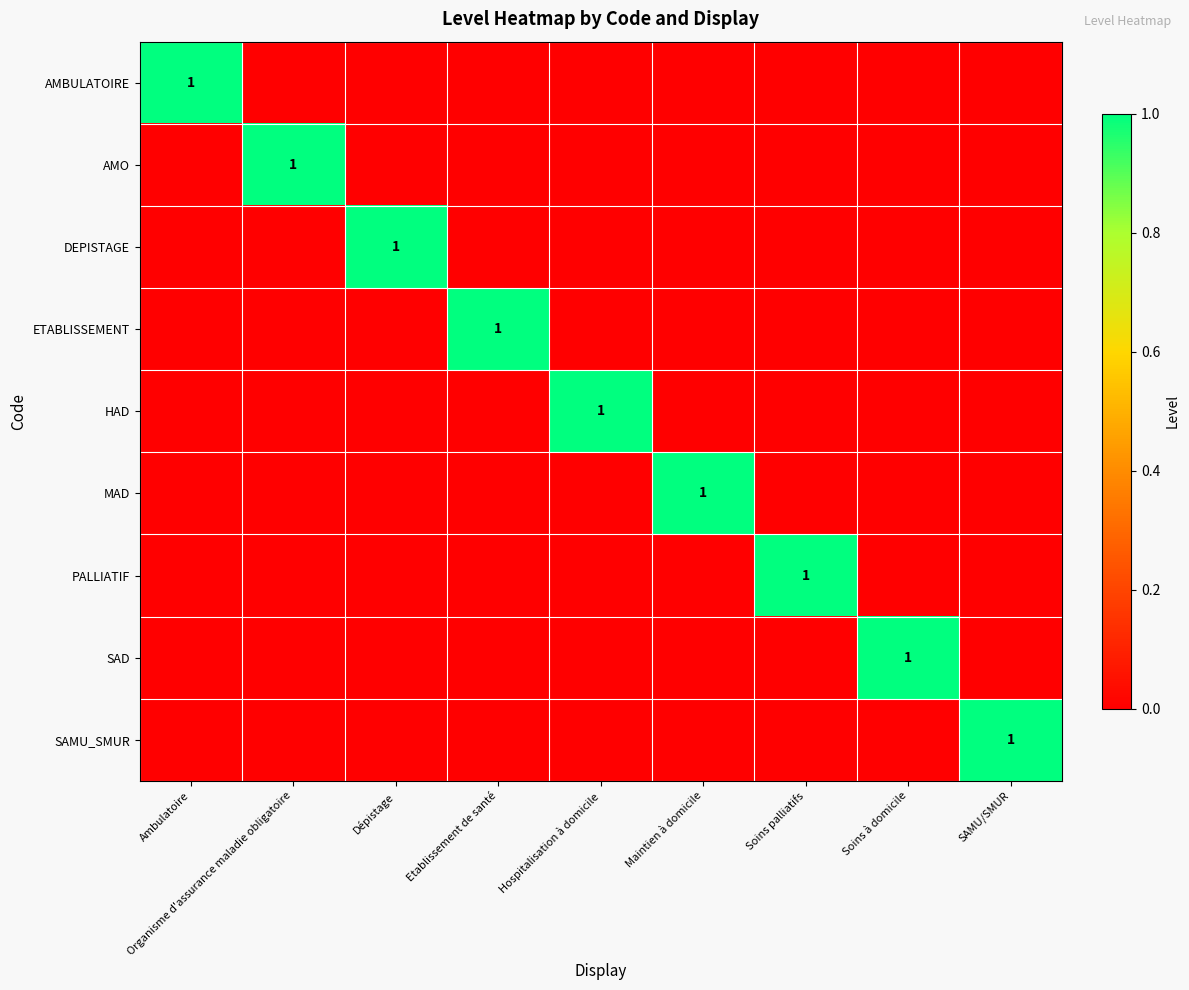

Is it true that DEPISTAGE equals 1 at Dépistage?

True